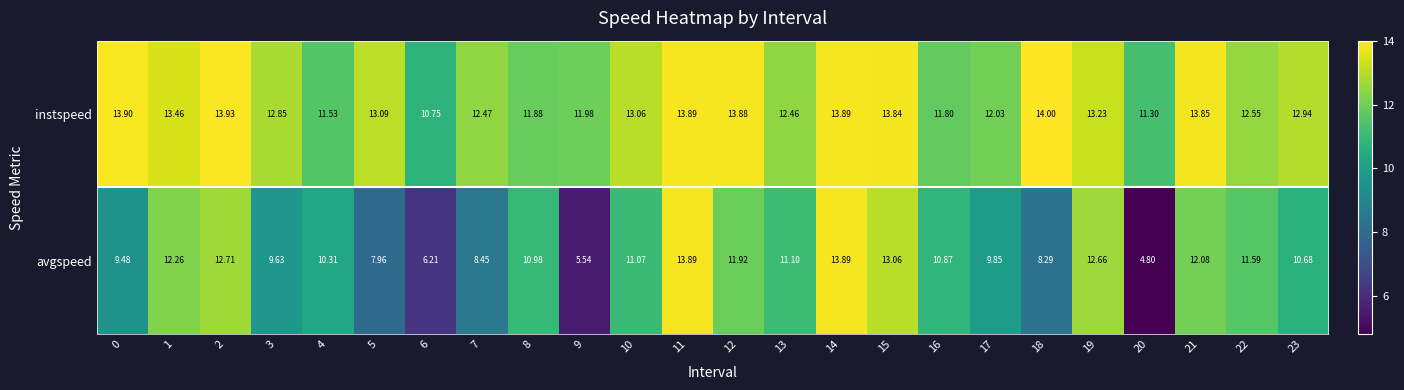

Rank the series by their average value, from lowest to highest.

avgspeed, instspeed